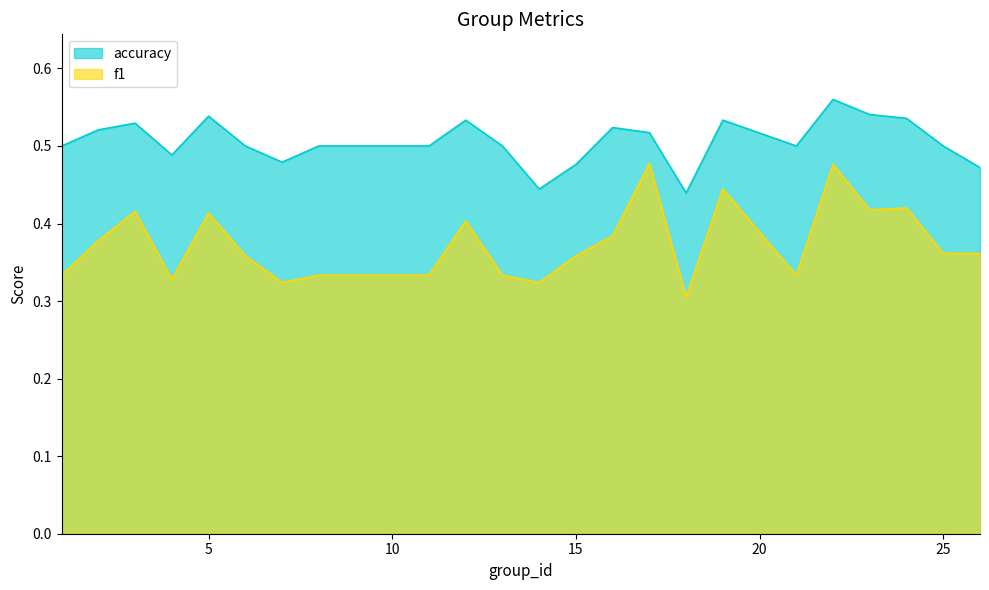

What is the average value of the f1 series?

0.4